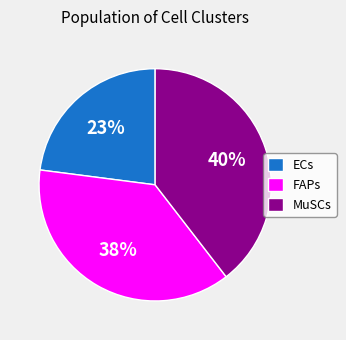

To the nearest percent, what is the average slice percentage?

33%